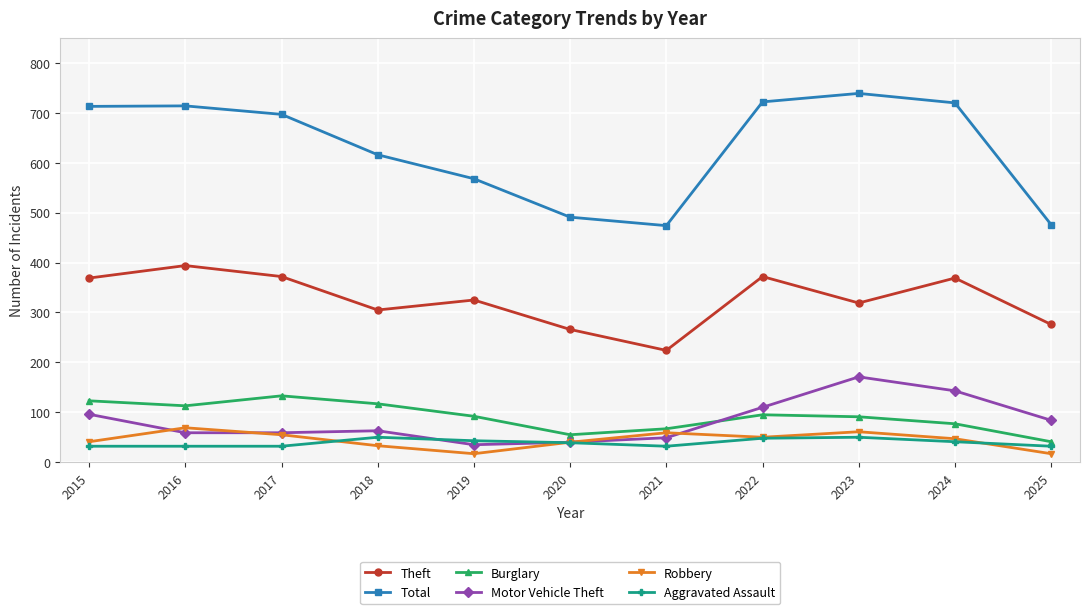

Which series has the widest spread of values?

Total